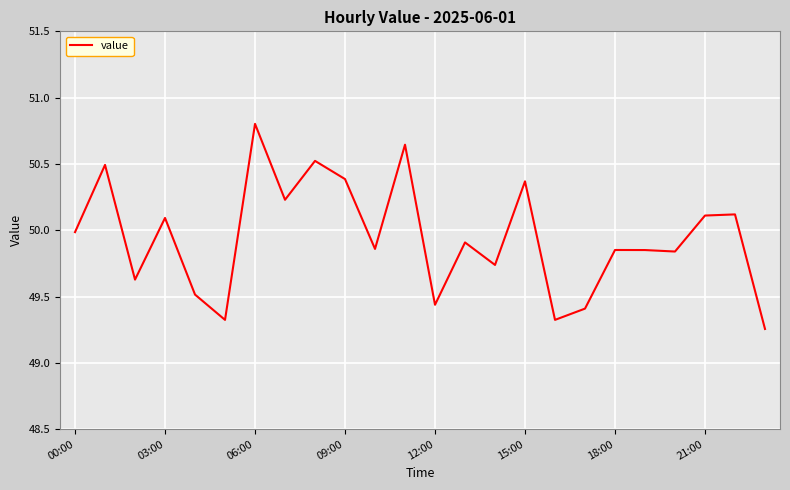

How many lines are shown in the chart?

1